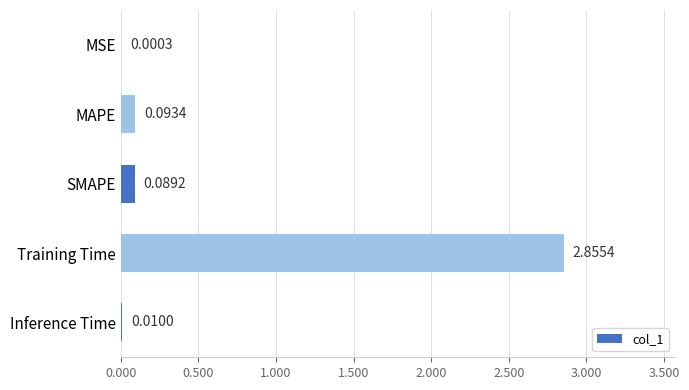

At which label is the value closest to 1?

MAPE